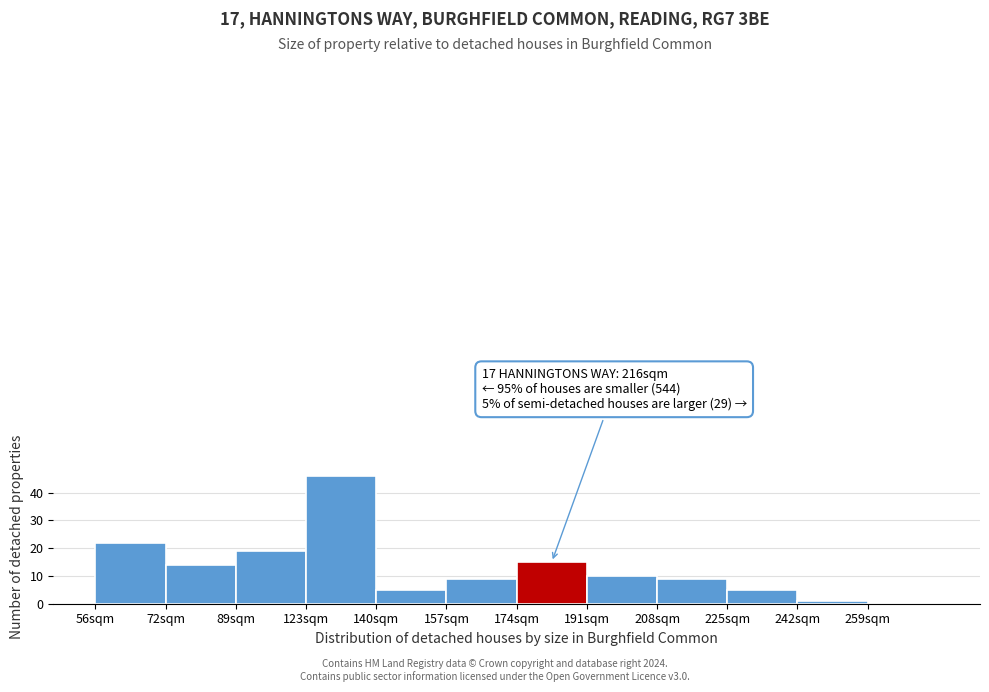

Reading left to right, what are all the values shown in this chart?

56sqm=22	72sqm=14	89sqm=19	123sqm=46	140sqm=5	157sqm=9	174sqm=15	191sqm=10	208sqm=9	225sqm=5	242sqm=1	259sqm=0